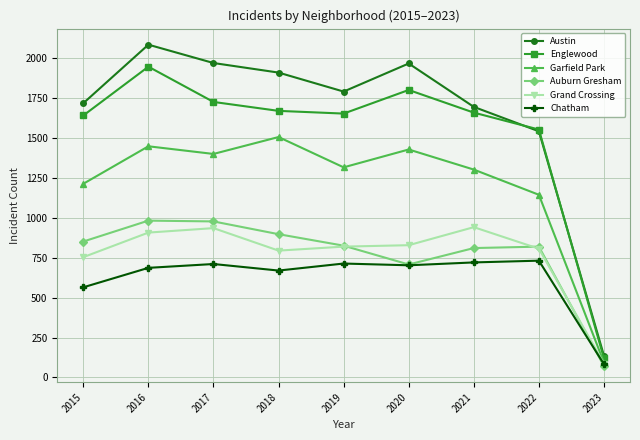

What is the value of the Grand Crossing point at the 1st from the left?

754